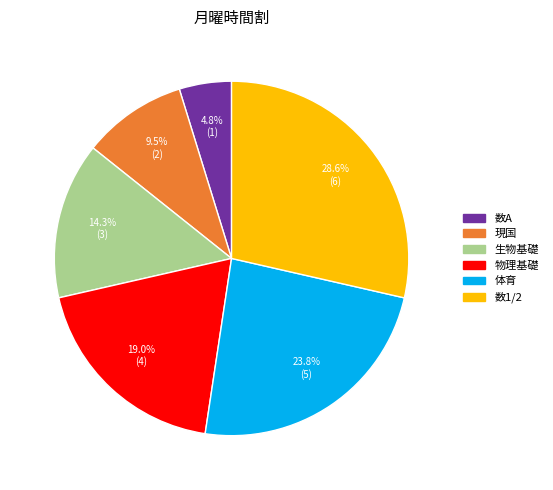

How many slices are in this pie chart?

6